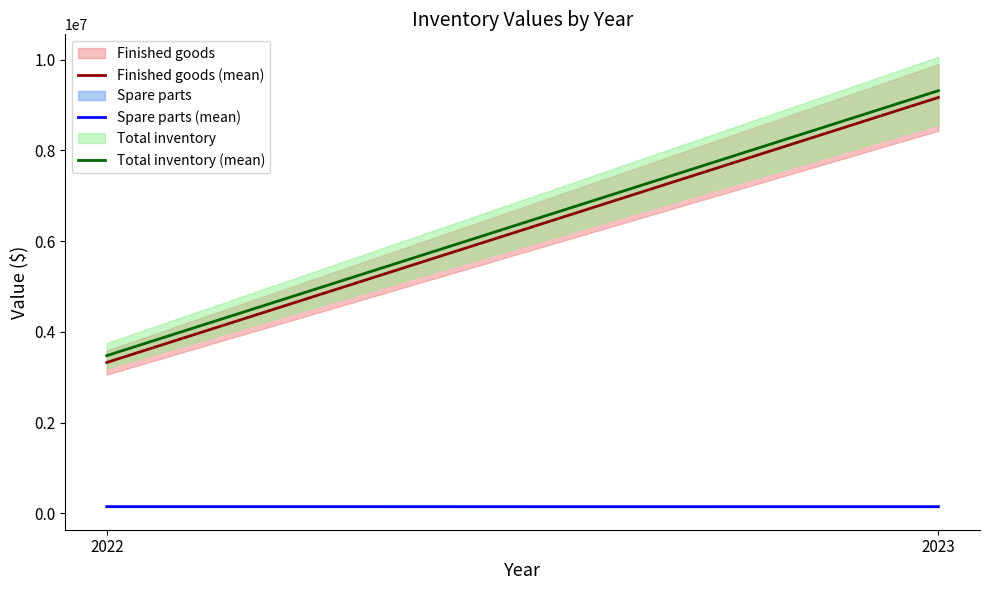

Does the chart display data point markers on the line(s)?

No